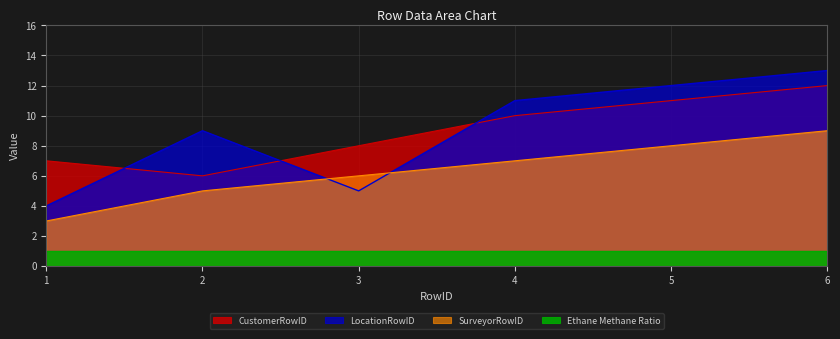

How many intersections are there between CustomerRowID and LocationRowID?

3